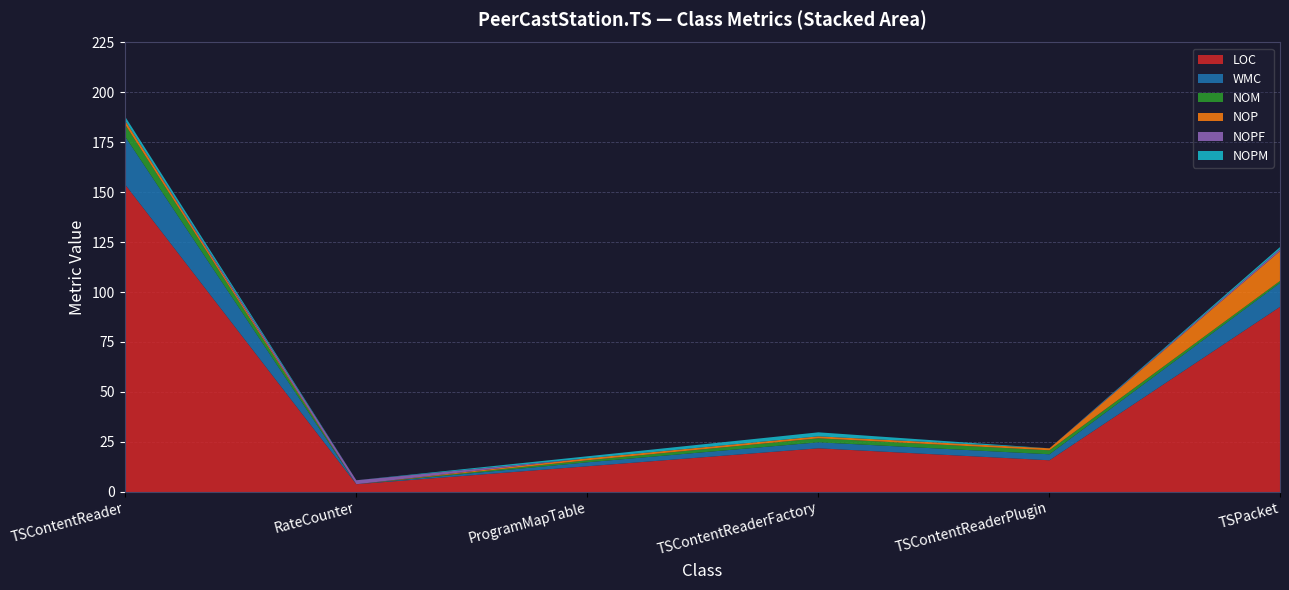

Reading right to left, extract all data points from this chart.

LOC: 93	16	22	13	4	154
WMC: 12	3	3	2	0	24
NOM: 1	2	2	1	0	6
NOP: 15	1	1	1	0	2
NOPF: 1	0	0	0	2	0
NOPM: 1	0	2	1	0	2